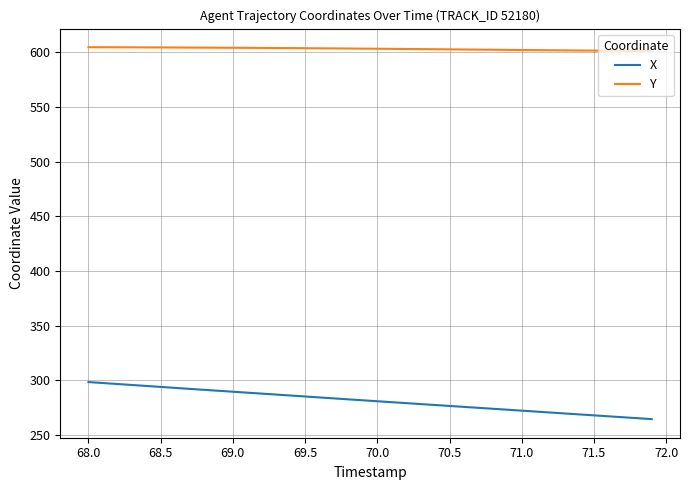

True or false: Y and X intersect in this chart.

False